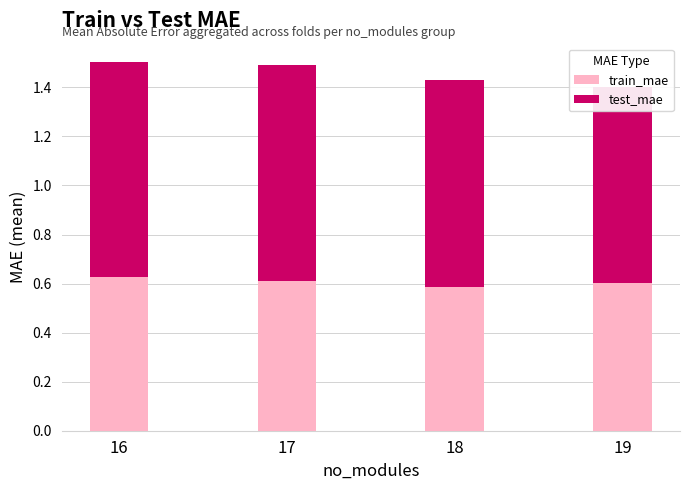

List the series in order of their peak value, highest first.

test_mae, train_mae